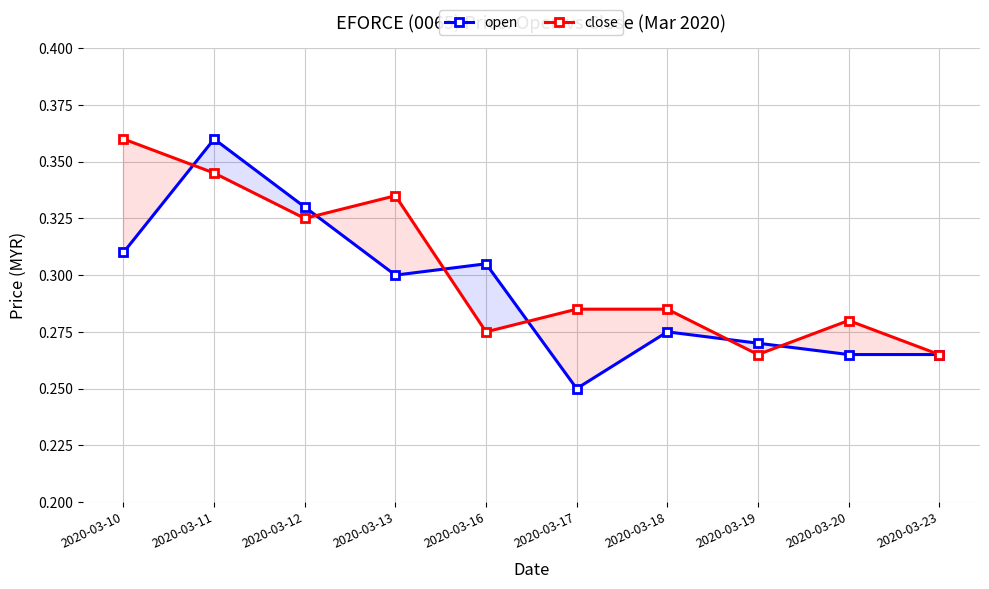

At which label does open reach its peak?

2020-03-11